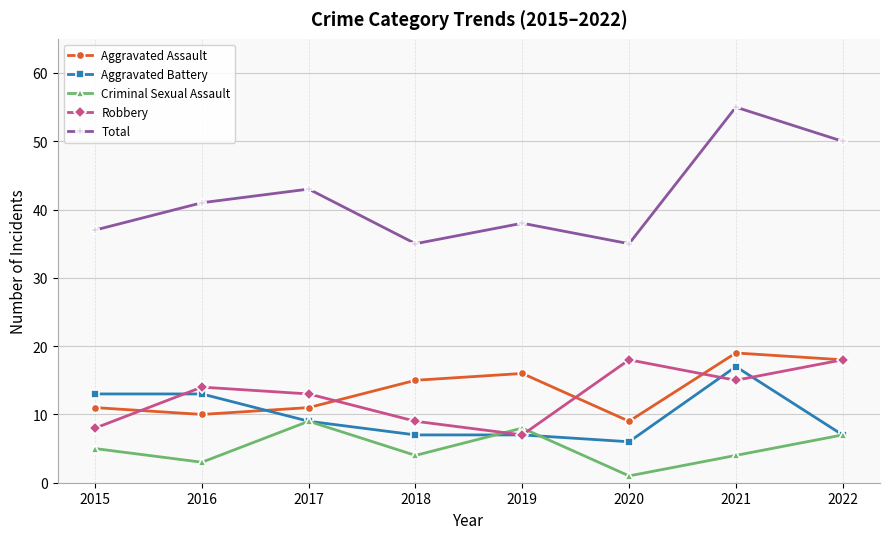

Which series changed the most between 2019 and 2021?

Total